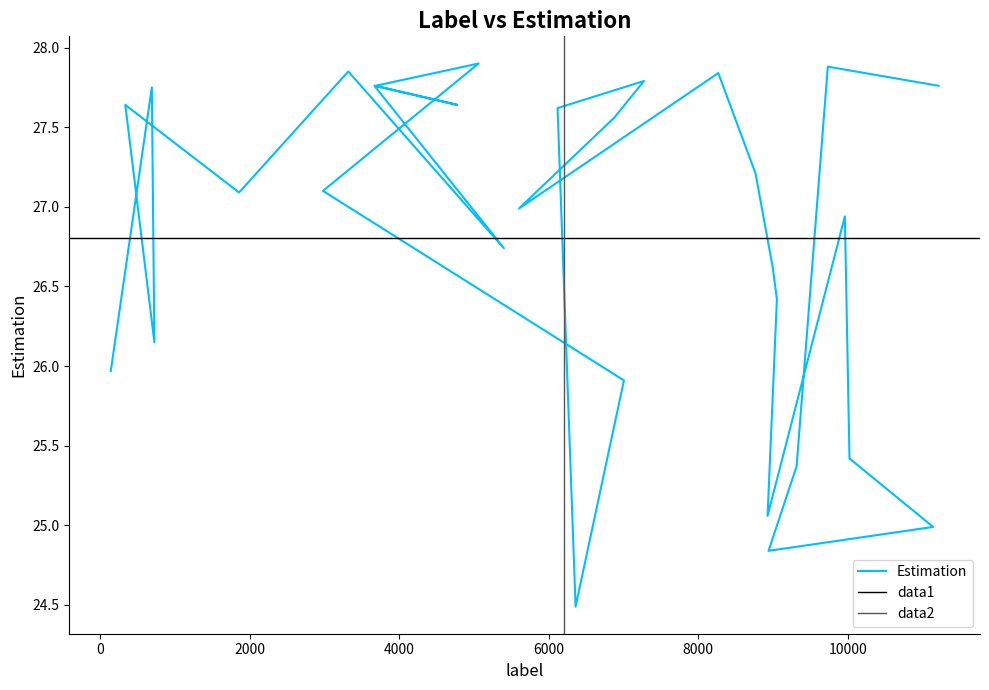

Reading left to right, extract all data points from this chart.

142=26.0	691=27.8	725=26.1	336=27.6	1858=27.1	3319=27.9	5400=26.7	3668=27.8	4778=27.6	3683=27.8	5062=27.9	2980=27.1	7006=25.9	6359=24.5	6118=27.6	7274=27.8	6877=27.6	5603=27.0	8268=27.8	8766=27.2	8996=26.6	9052=26.4	8927=25.1	9961=26.9	10023=25.4	11142=25.0	8940=24.8	9315=25.4	9733=27.9	11215=27.8